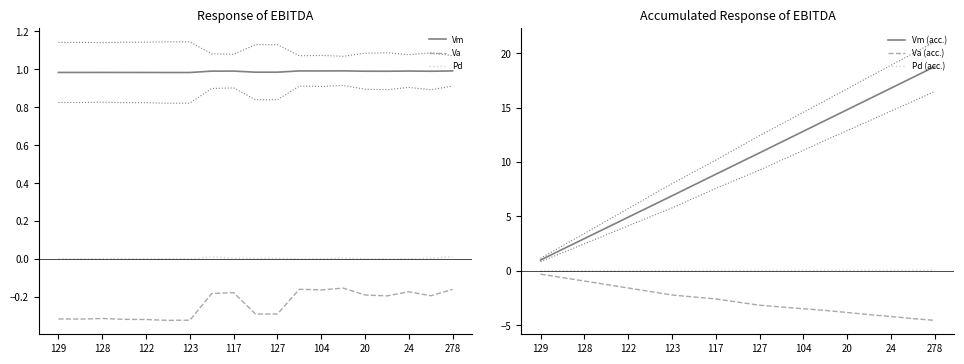

True or false: Vm and Va cross at least once.

False